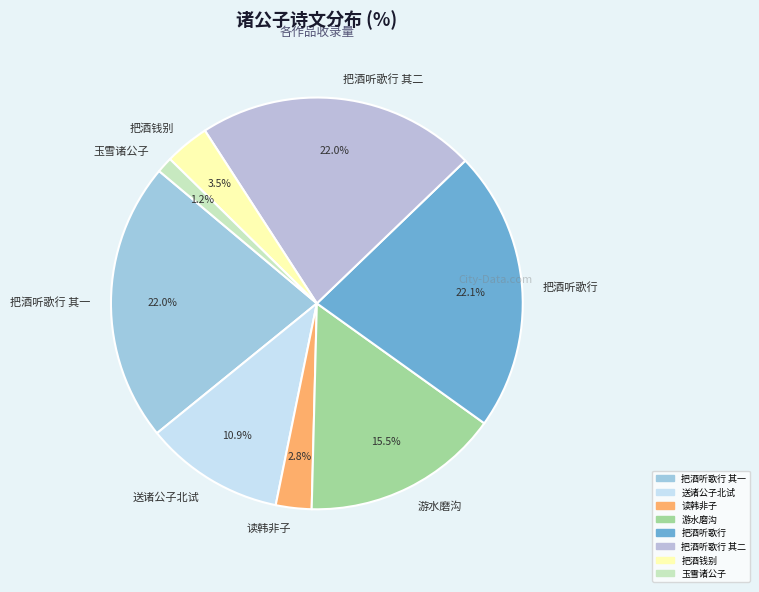

Is there any slice that represents more than half of the pie?

No